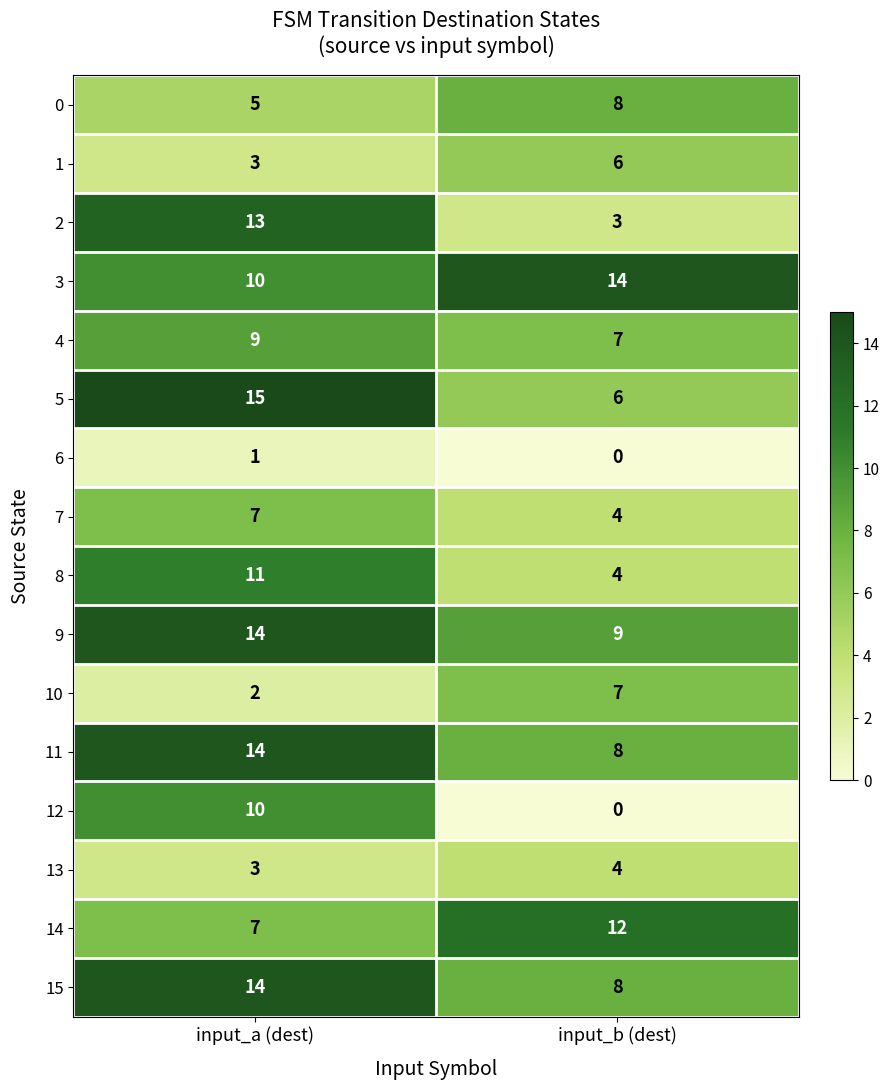

Rank the categories by 7 value from highest to lowest.

input_a (dest), input_b (dest)